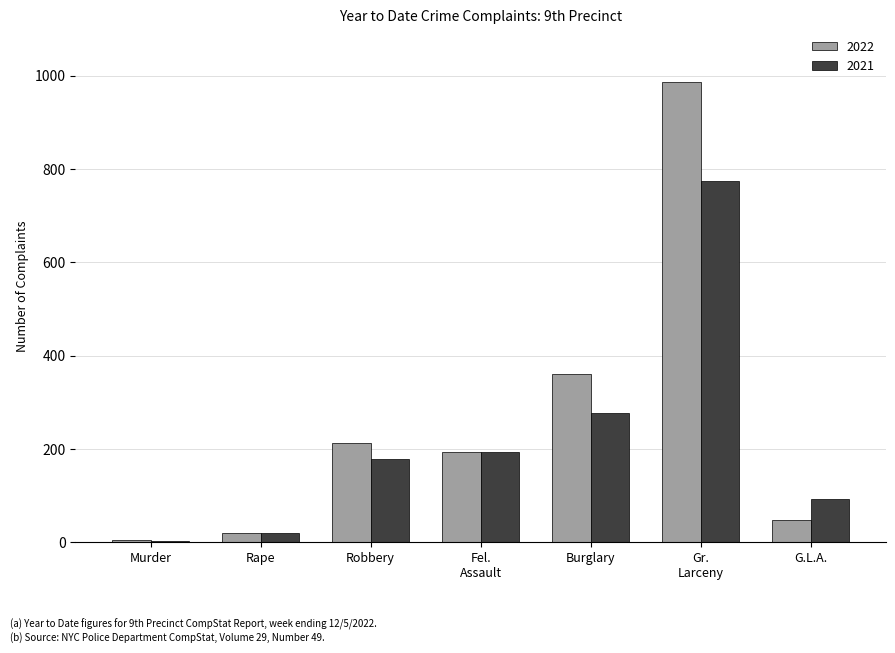

True or false: 2021 has a value of 278 at Burglary.

True